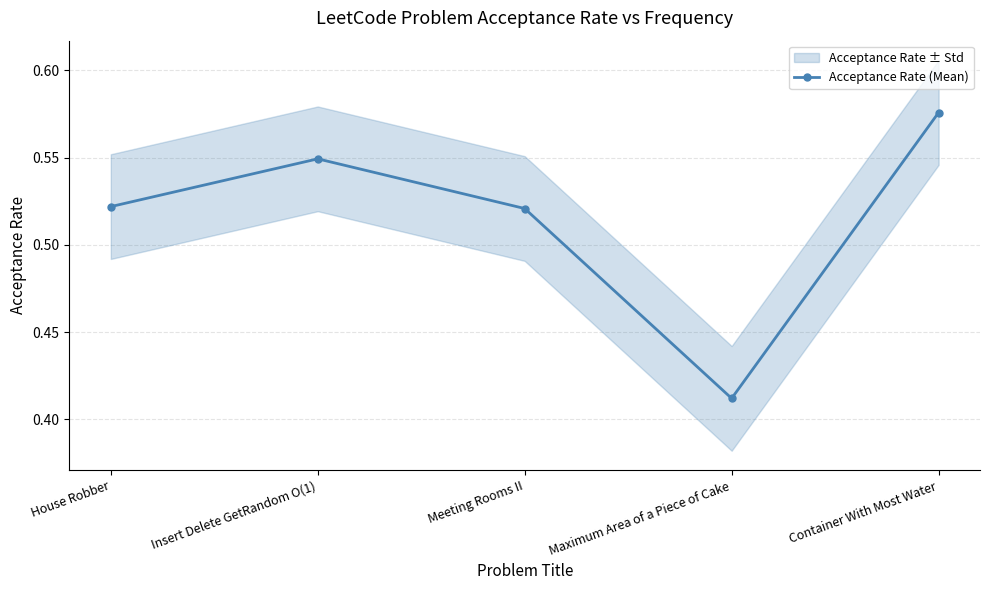

Which label corresponds to the smallest value in the chart?

Maximum Area of a Piece of Cake